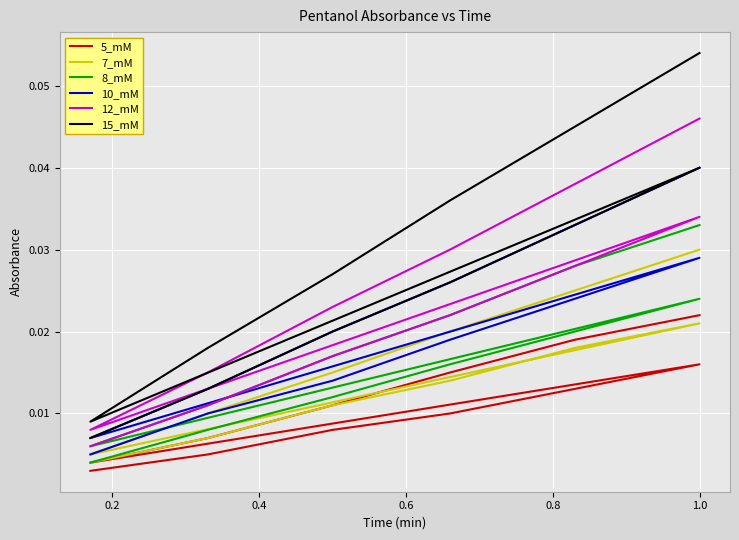

True or false: 10_mM and 8_mM cross at least once.

False